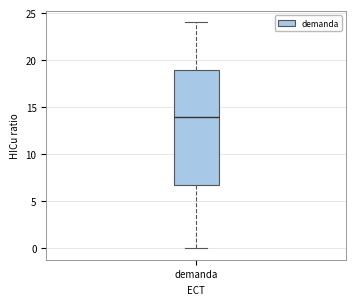

Where does the lower whisker of the box for demanda end on the y-axis? The values are not printed on the chart, so give them approximately, as read against the axis.

0